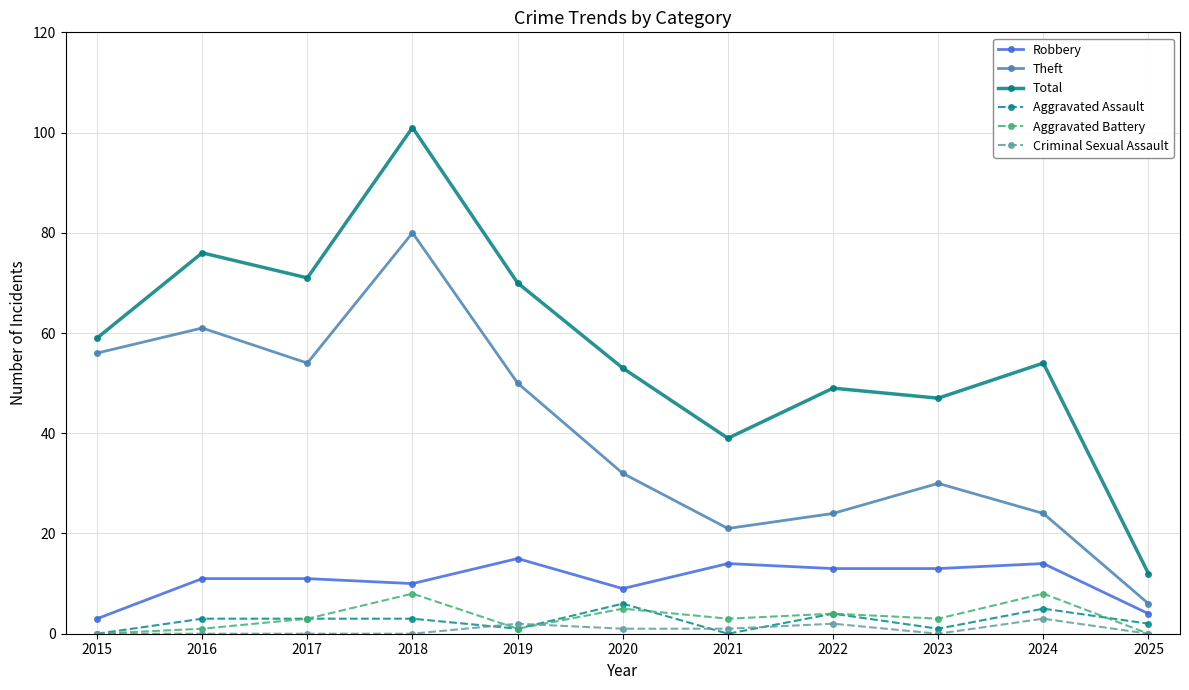

What is the value of the Aggravated Battery point at the 7th from the left?

3